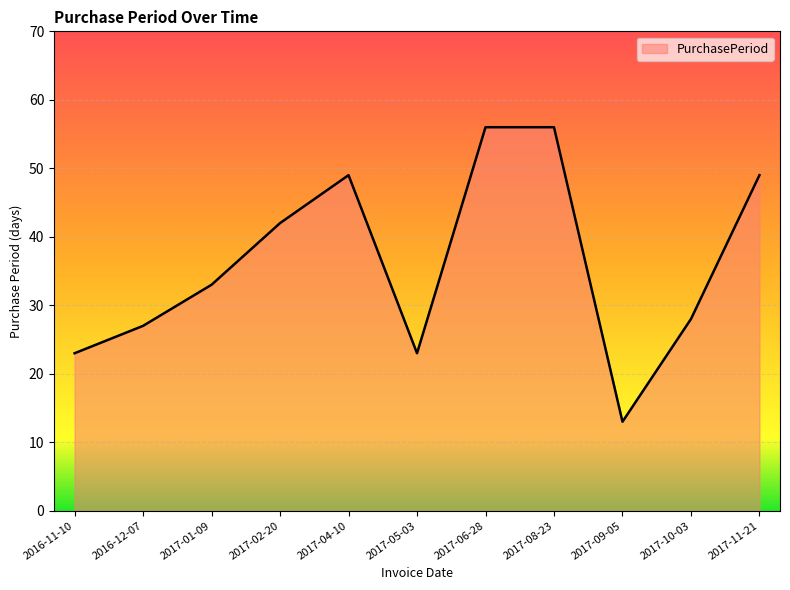

How many lines are shown in the chart?

1